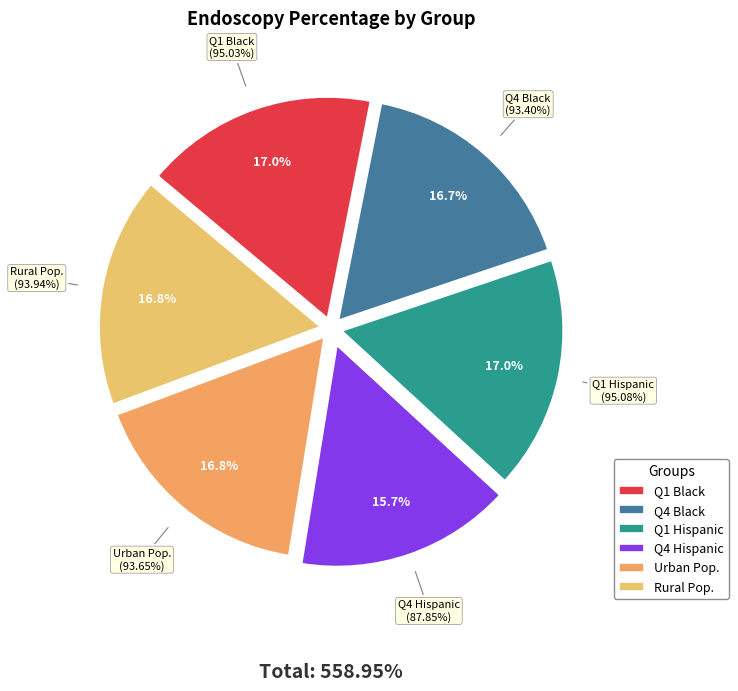

To the nearest percent, what is the average slice percentage?

17%